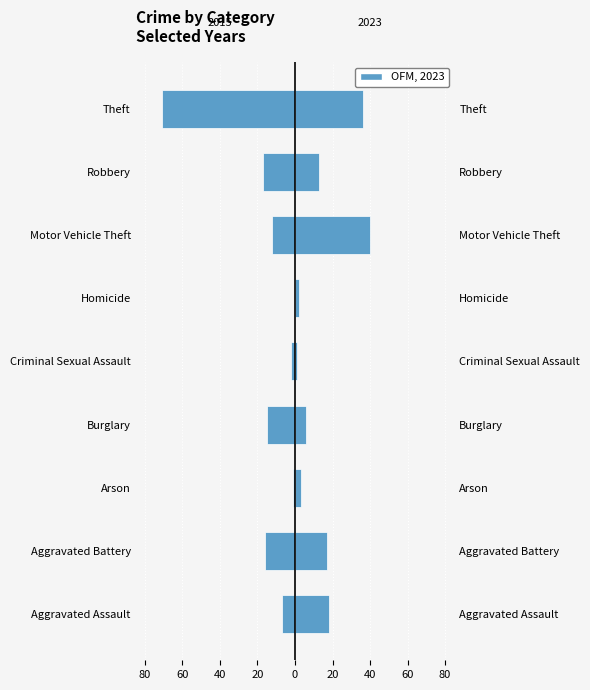

True or false: 2023 has a value of 2 at Burglary.

False